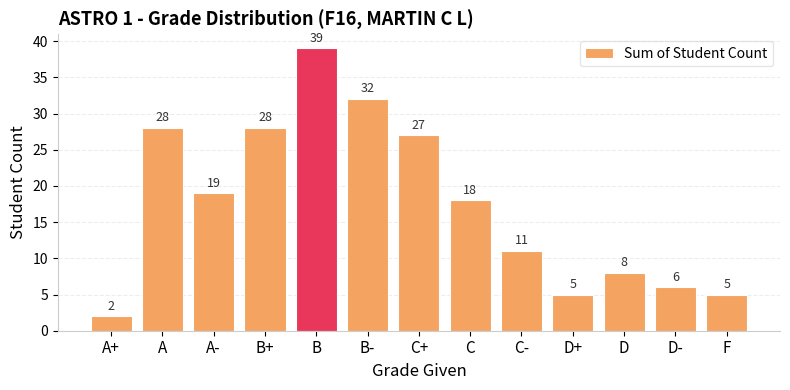

Count the number of categories in the chart.

13